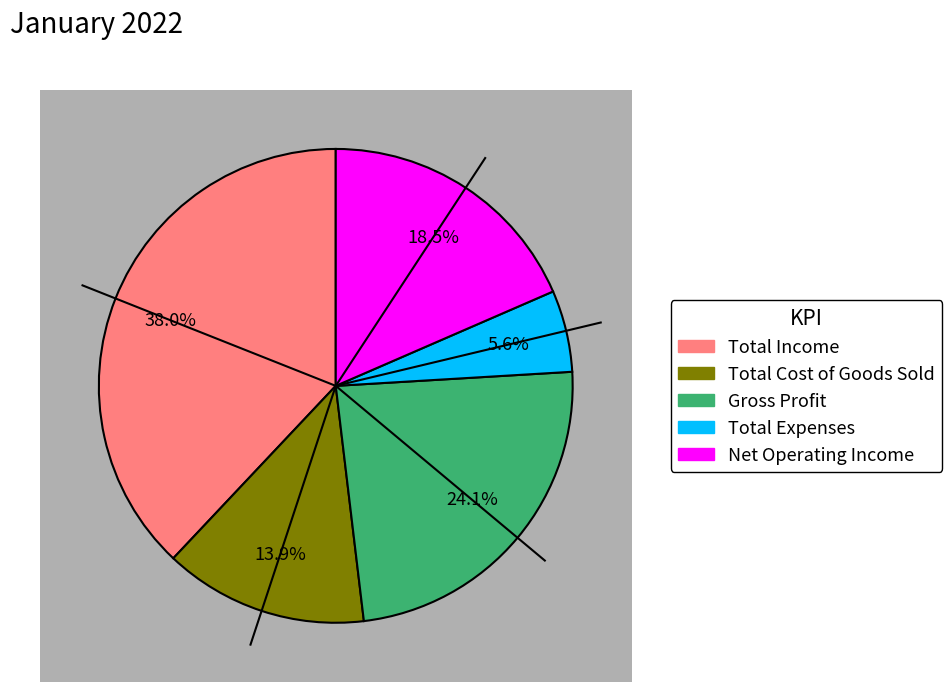

To the nearest percent, what percentage of the pie is Net Operating Income?

18%